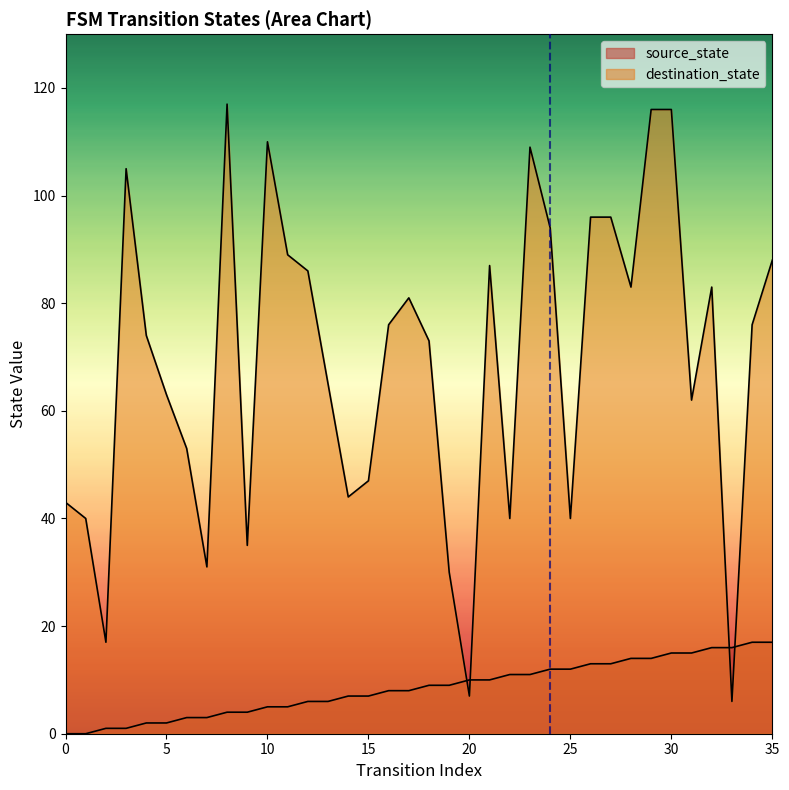

Reading right to left, extract all data points from this chart.

source_state: 17	17	16	16	15	15	14	14	13	13	12	12	11	11	10	10	9	9	8	8	7	7	6	6	5	5	4	4	3	3	2	2	1	1	0	0
destination_state: 88	76	6	83	62	116	116	83	96	96	40	94	109	40	87	7	30	73	81	76	47	44	65	86	89	110	35	117	31	53	63	74	105	17	40	43